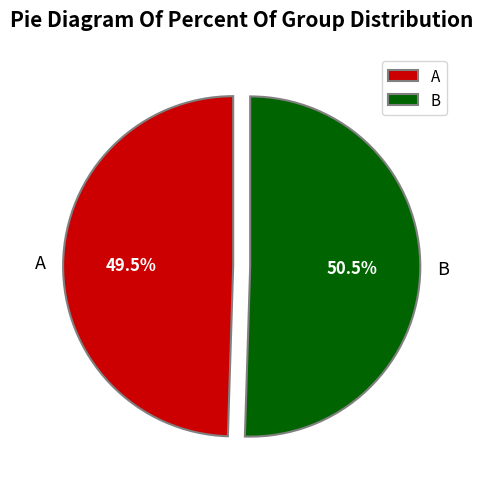

The B slice represents 1% of the pie. True or false?

False